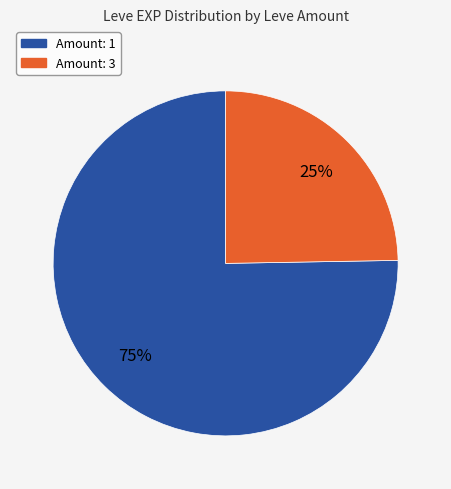

Is there any slice that represents more than half of the pie?

Yes